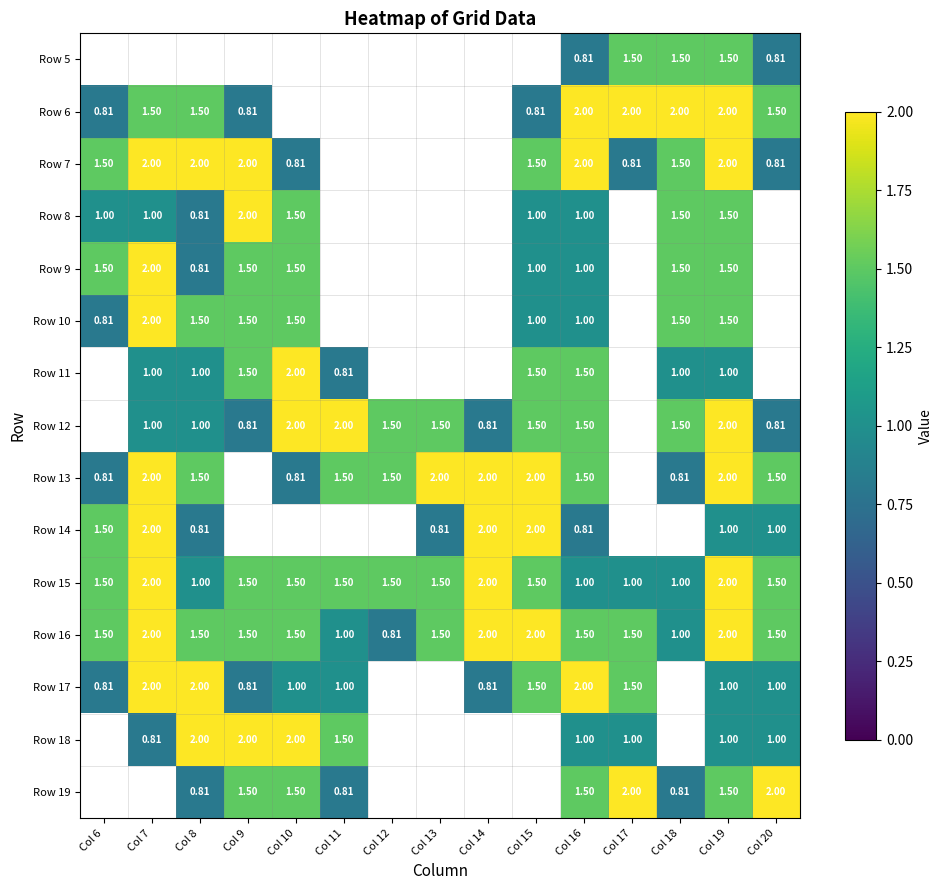

How many distinct data groups are displayed?

15